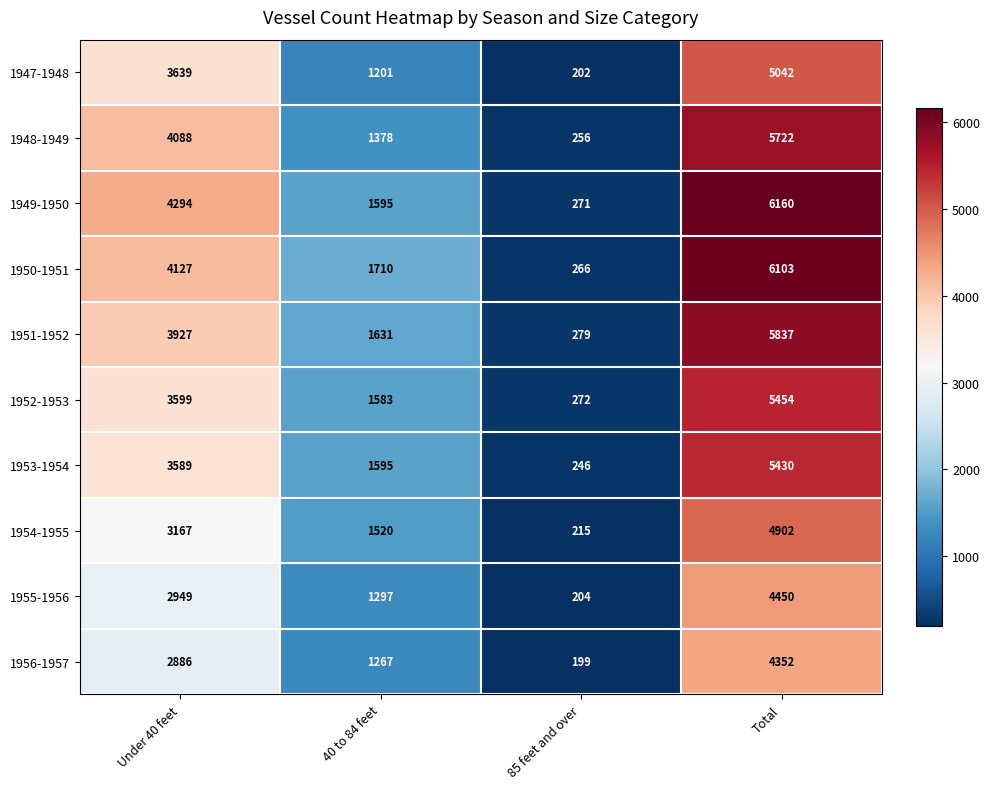

Count the 1953-1954 values in the range 1595 to 5430.

3